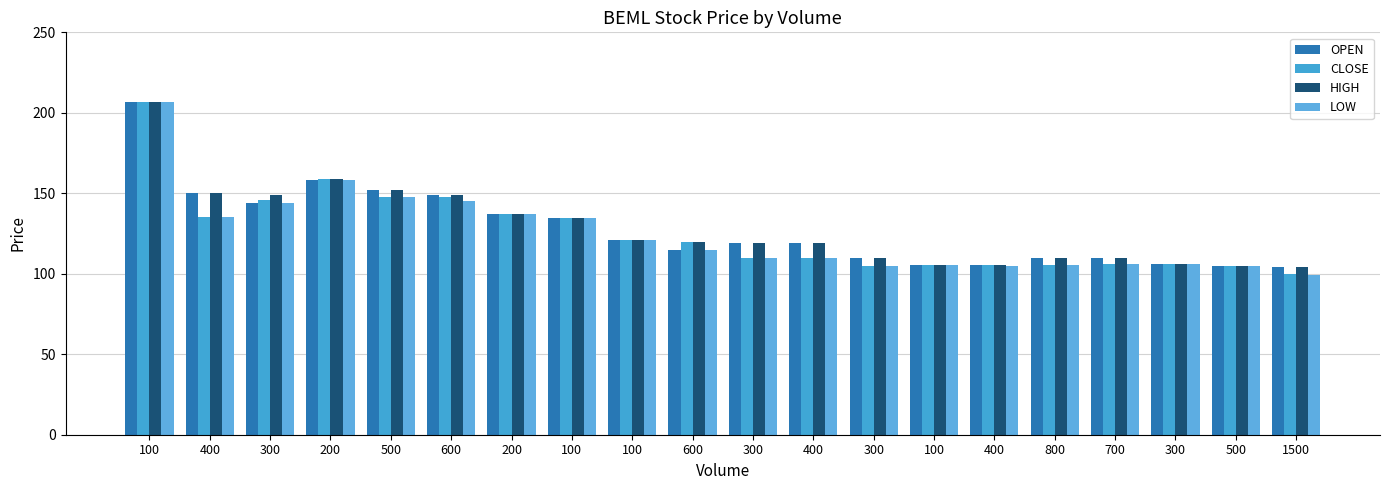

How many data points does each series have?

20